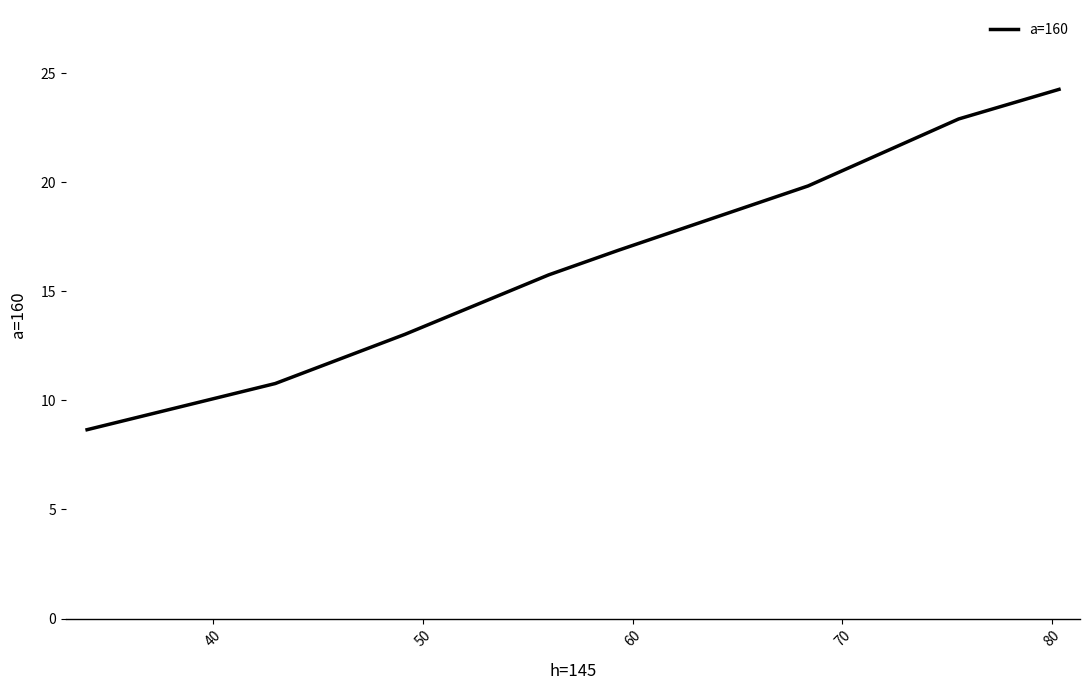

What is the difference between the second highest and minimum values?

14.2